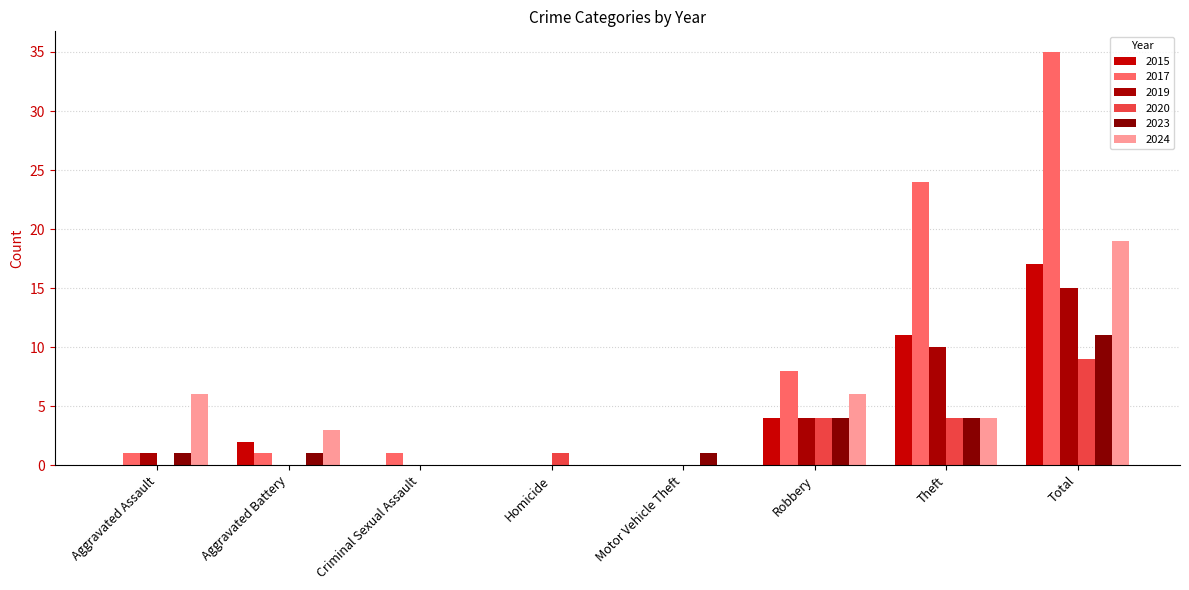

Between Aggravated Battery and Homicide, which series saw the biggest shift?

2024